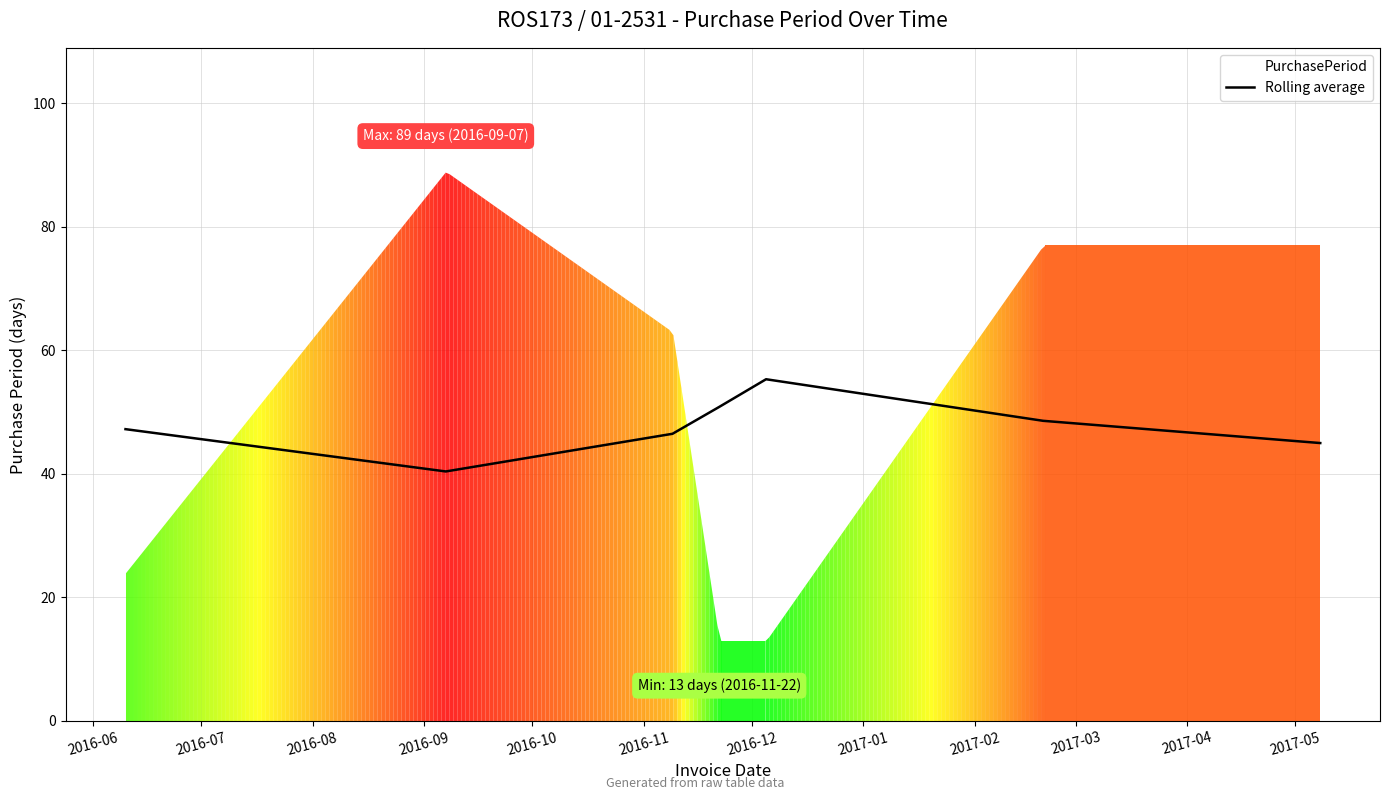

What is the lowest value of the Rolling average series?

40.4